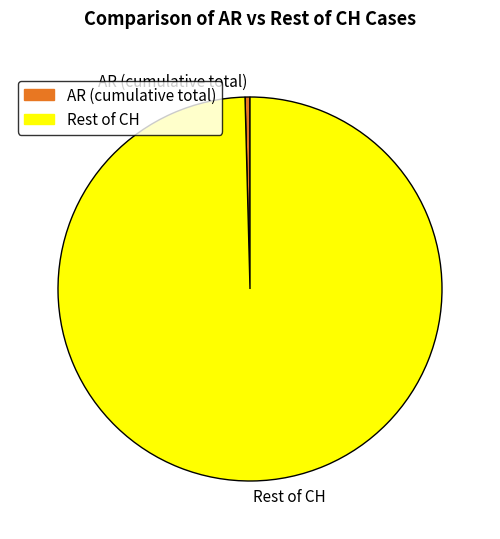

Is there a majority slice in this chart?

Yes